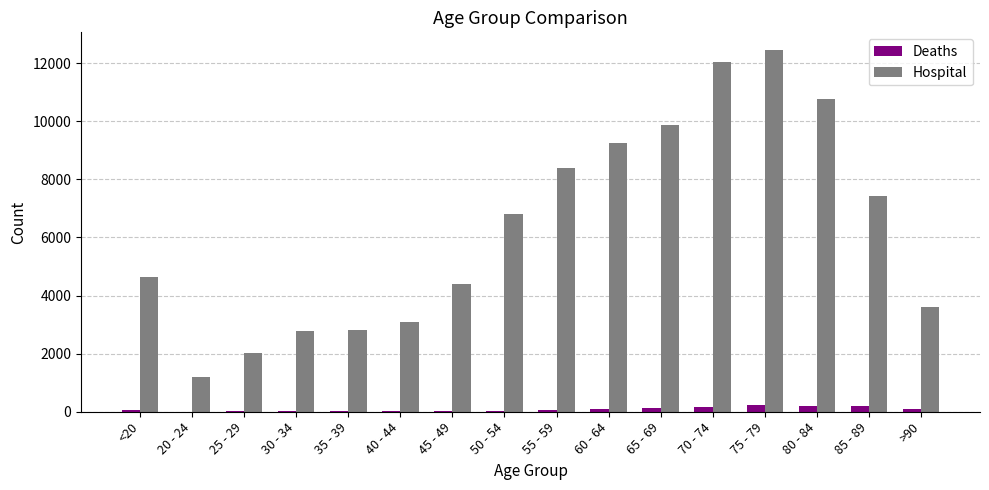

What are all the series names shown in the legend?

Deaths, Hospital